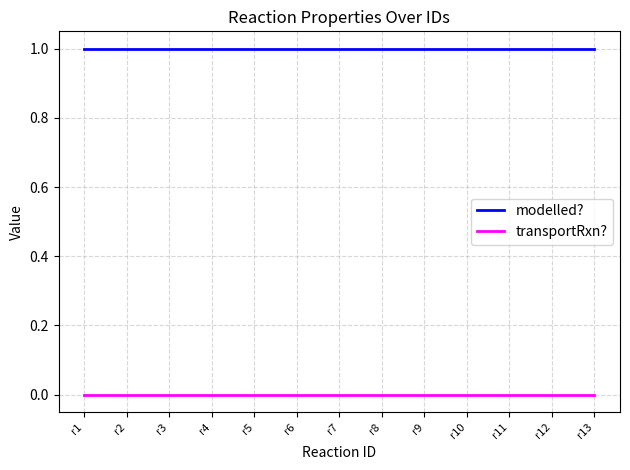

True or false: modelled? and transportRxn? intersect in this chart.

False